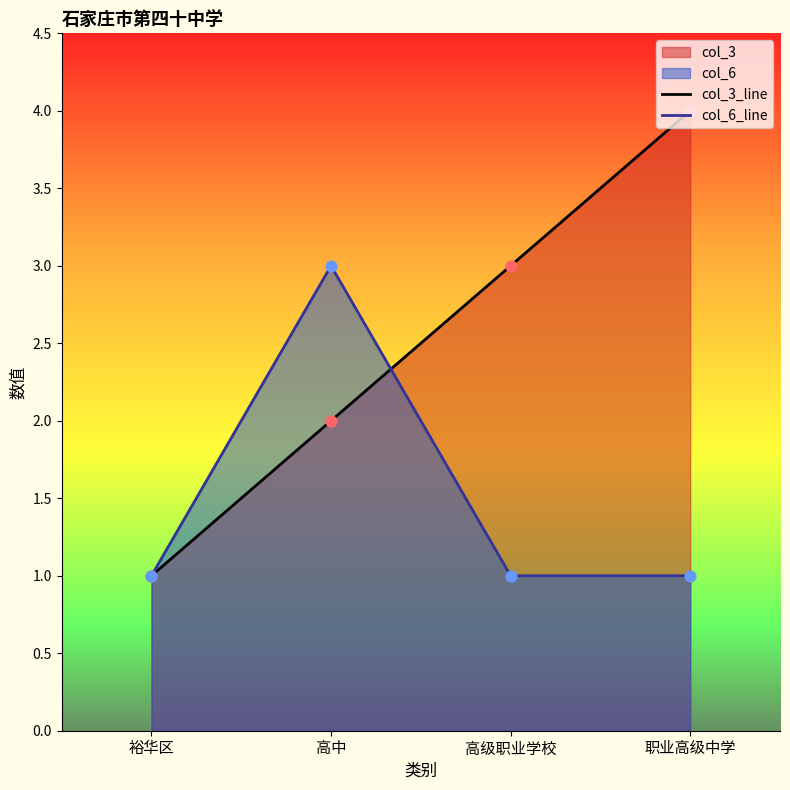

List the series in order of their peak value, highest first.

col_3_line, col_6_line